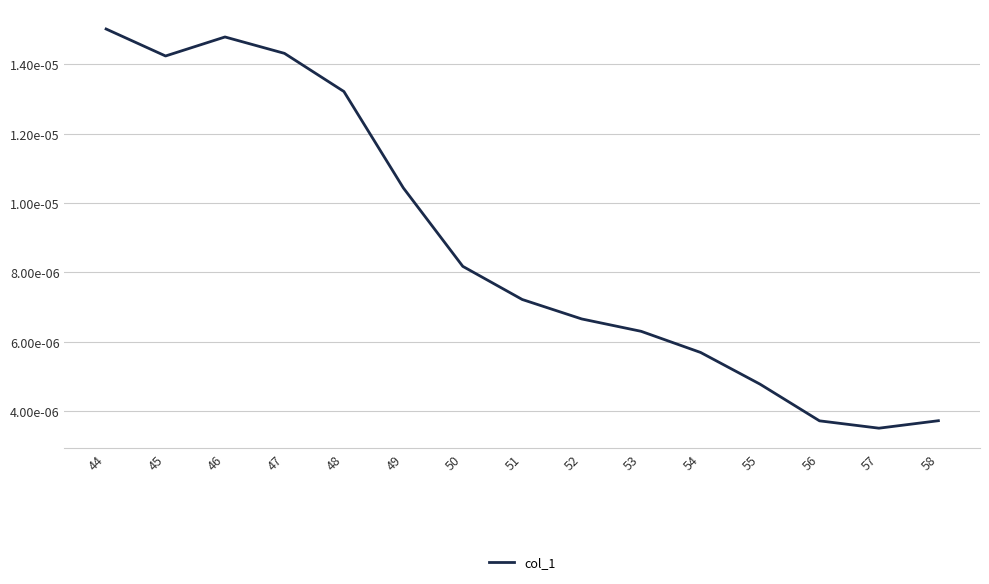

Does the chart have visible grid lines?

Yes